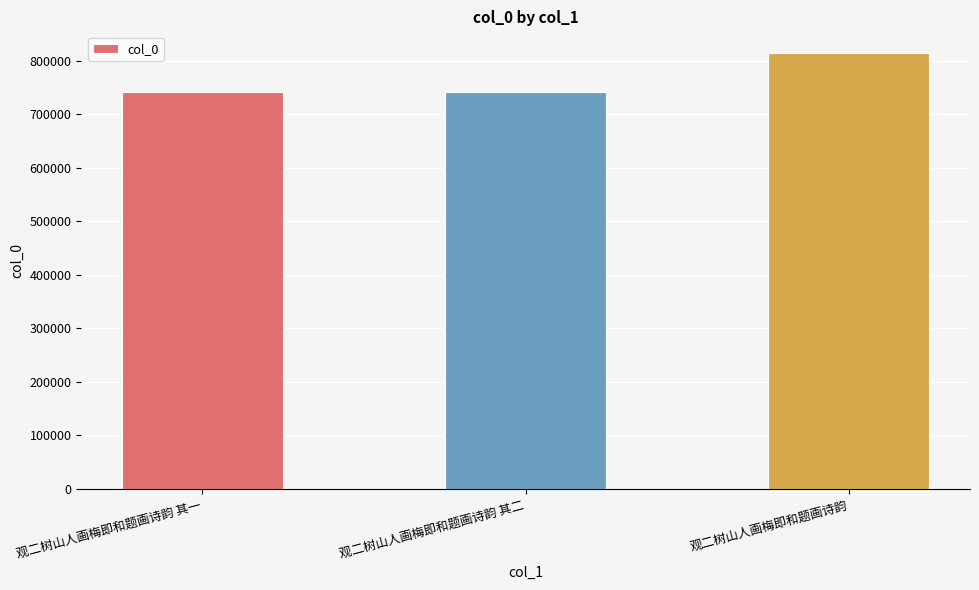

True or false: the data shows 1082278 at 观二树山人画梅即和题画诗韵 其二.

False